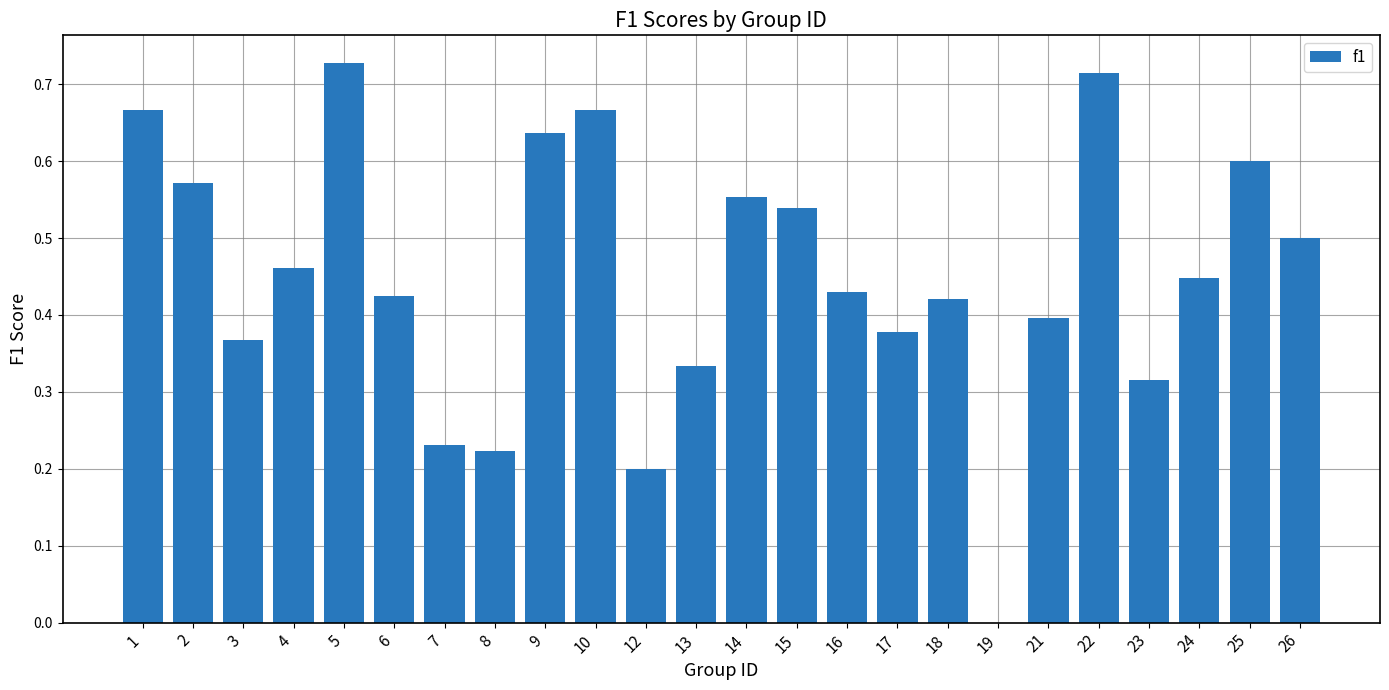

What is the sum of the values at 5 and 13?

1.1